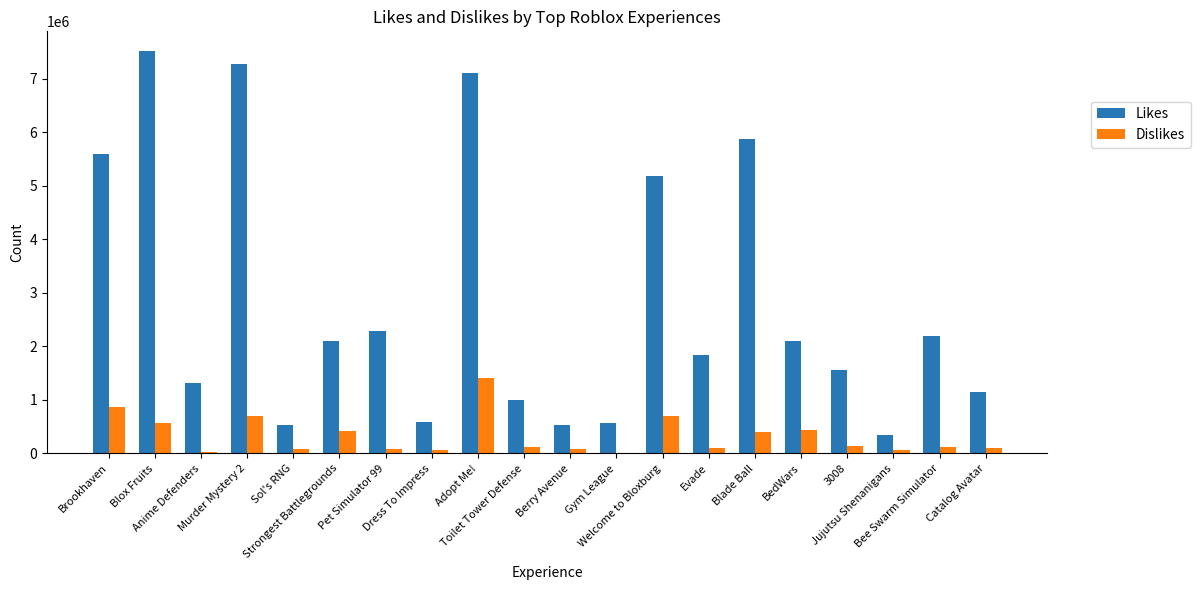

Is the value of Likes at Jujutsu Shenanigans greater than the value of Dislikes at Adopt Me!?

No